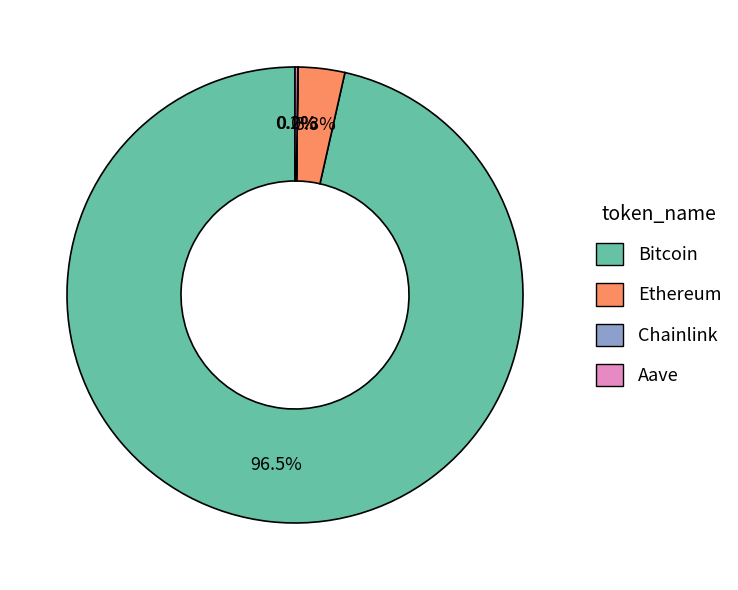

Does Bitcoin represent more than half of the total?

Yes